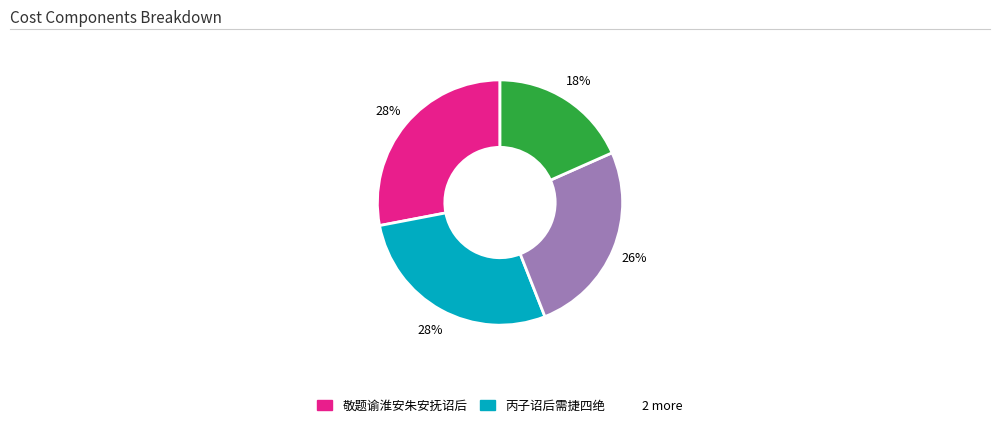

Is there a majority slice in this chart?

No